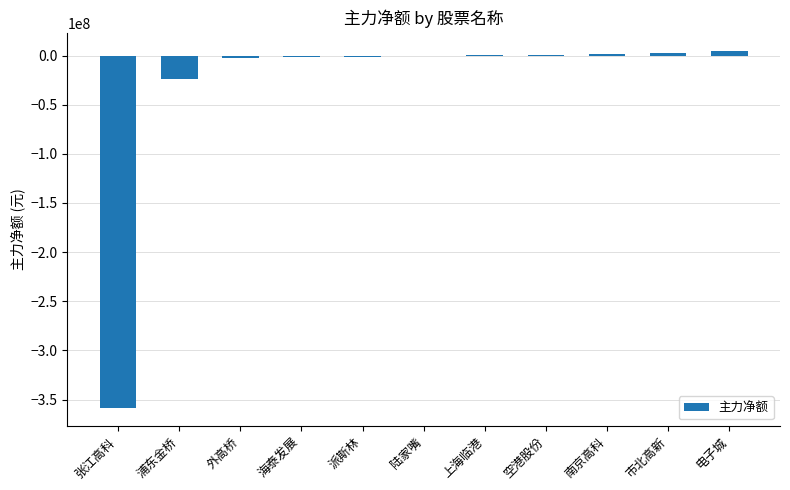

How many data points are above -109693?

5